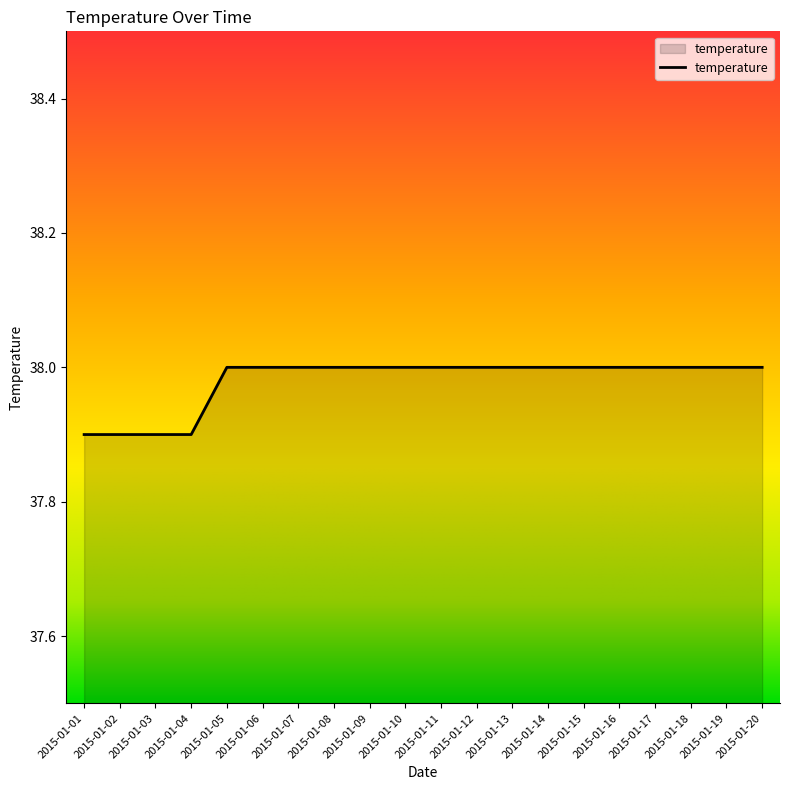

What is the average value?

38.0